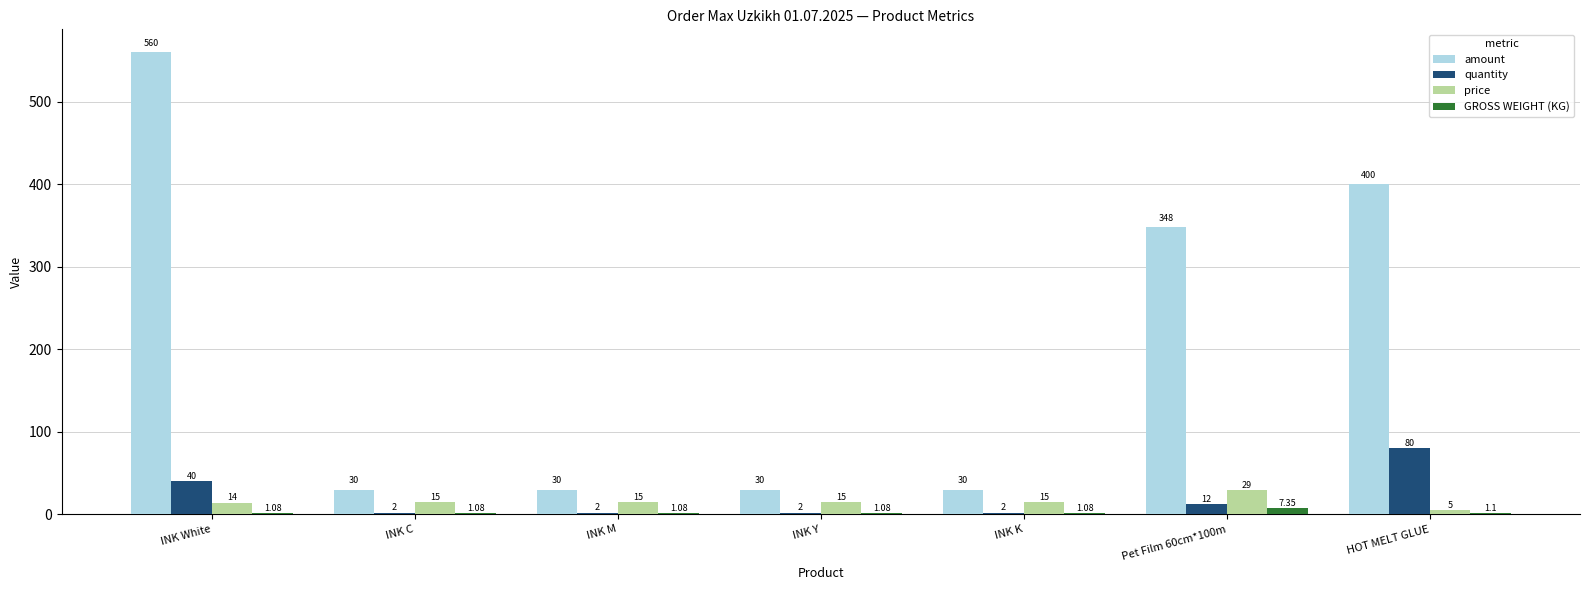

Is the value of amount at Pet Film 60cm*100m greater than the value of price at INK White?

Yes